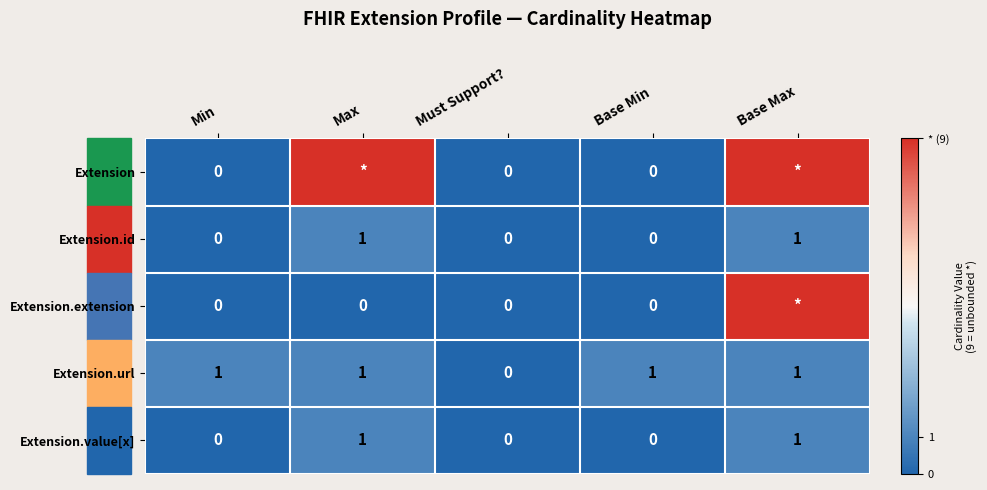

Is the value of Extension.id at Base Min greater than the value of Extension.url at Base Max?

No